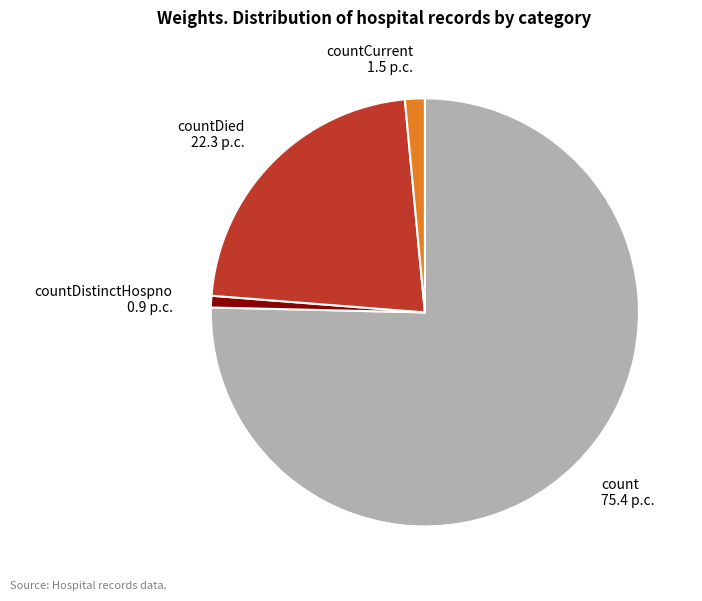

Rank the categories by value from highest to lowest.

count 75.4 p.c., countDied 22.3 p.c., countCurrent 1.5 p.c., countDistinctHospno 0.9 p.c.